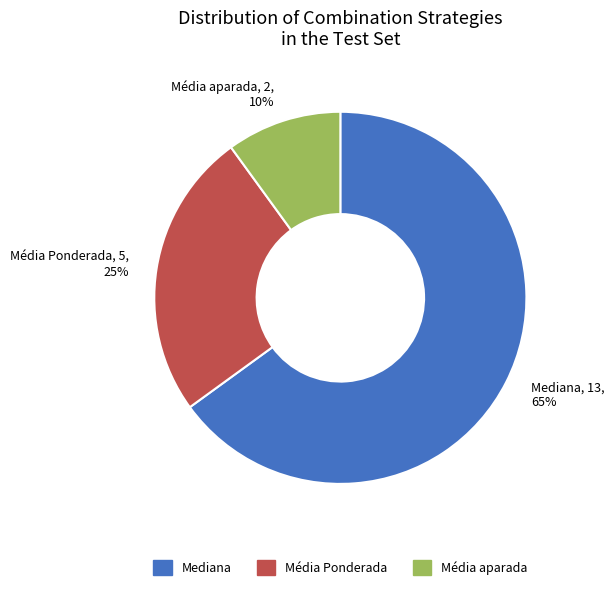

True or false: Média aparada accounts for 25% of the total.

False